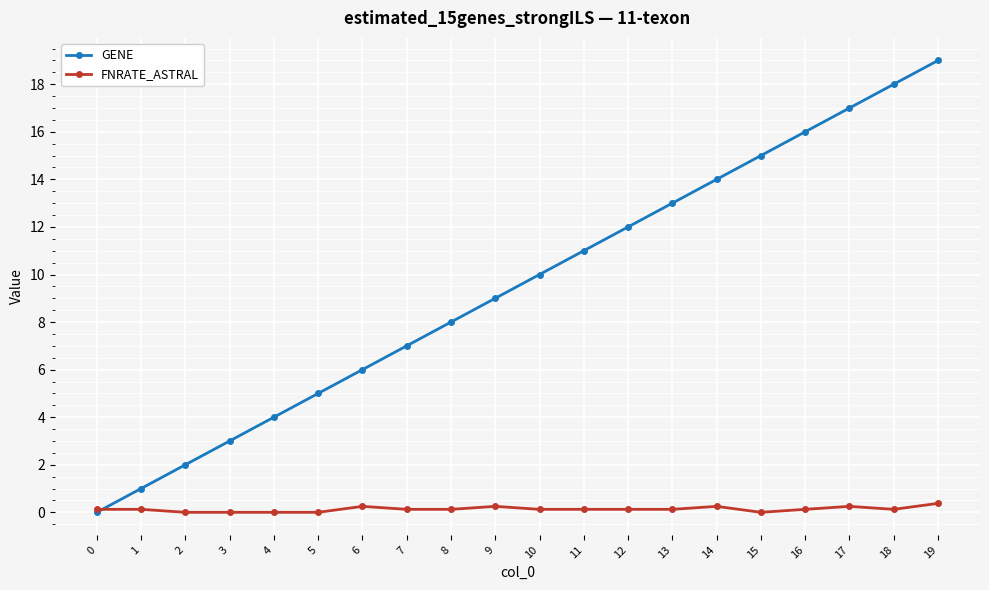

What is the difference between the maximum and minimum values in the GENE series?

19.0